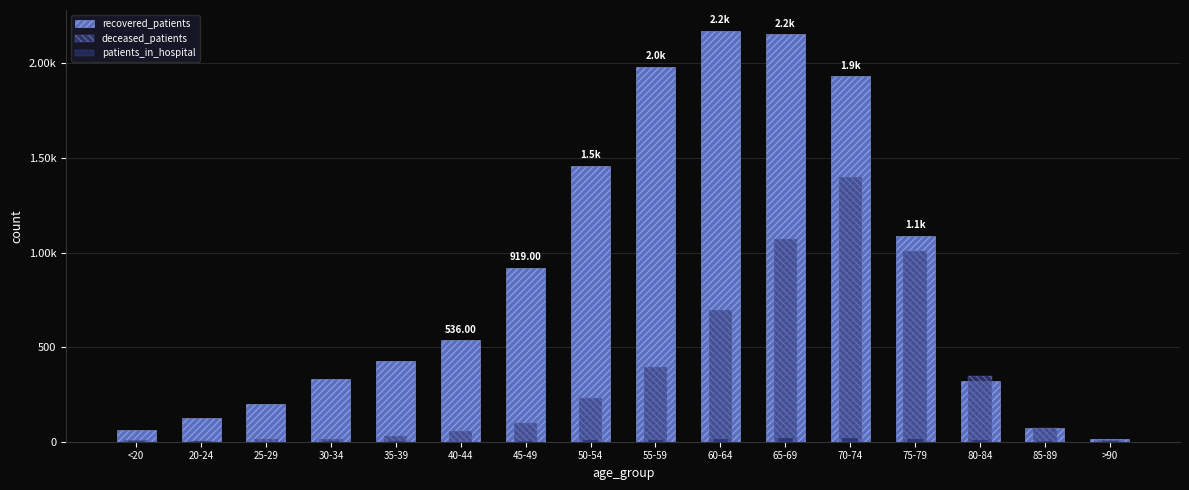

At 50-54, list the series in order from largest to smallest.

recovered_patients, deceased_patients, patients_in_hospital